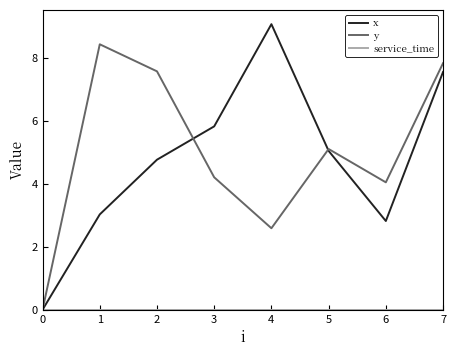

Which series has the largest total across all categories?

y